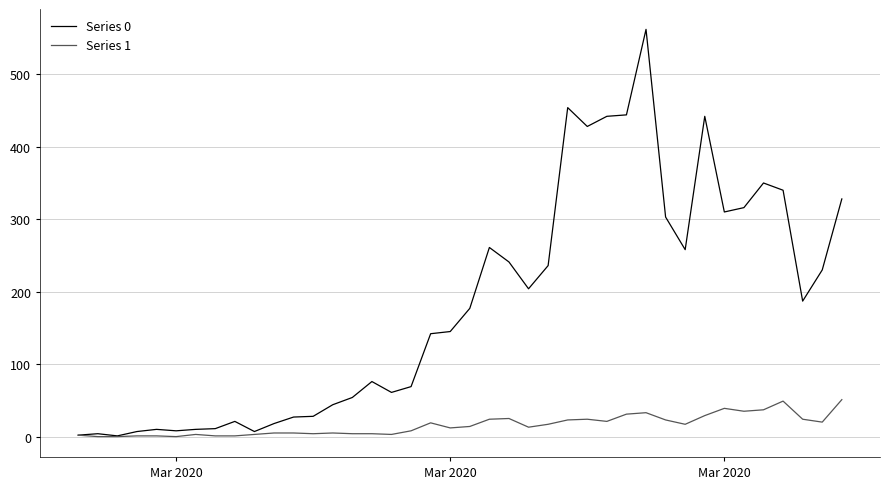

Which series has the largest total across all categories?

Series 0